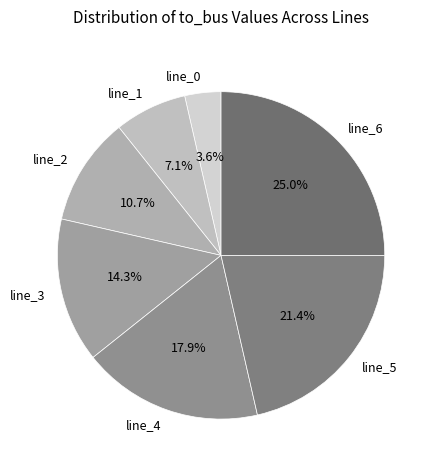

What percentage is the line_4 slice, to the nearest percent?

18%